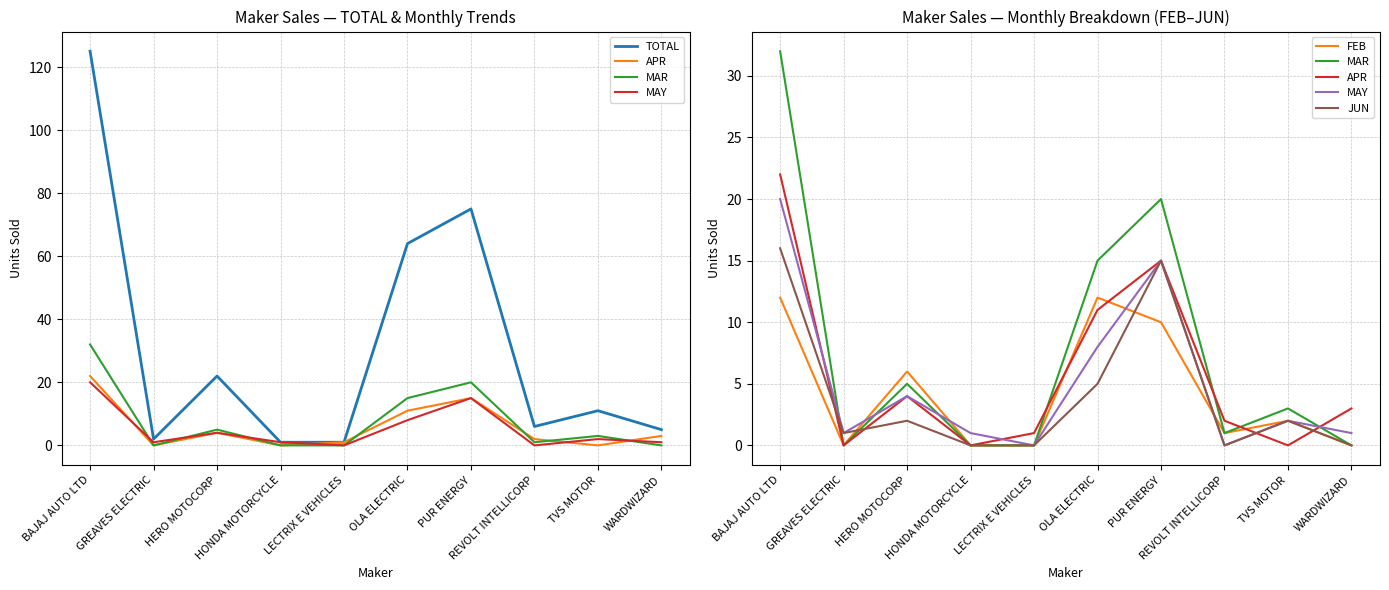

How many data points in MAY are above 2?

4